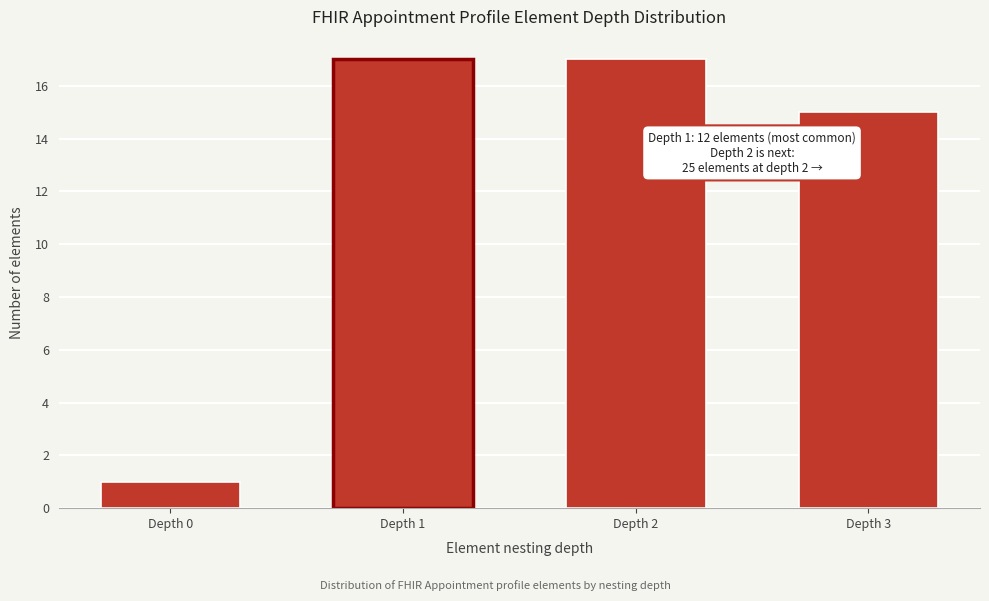

Reading left to right, list all the values displayed in this chart.

1	17	17	15